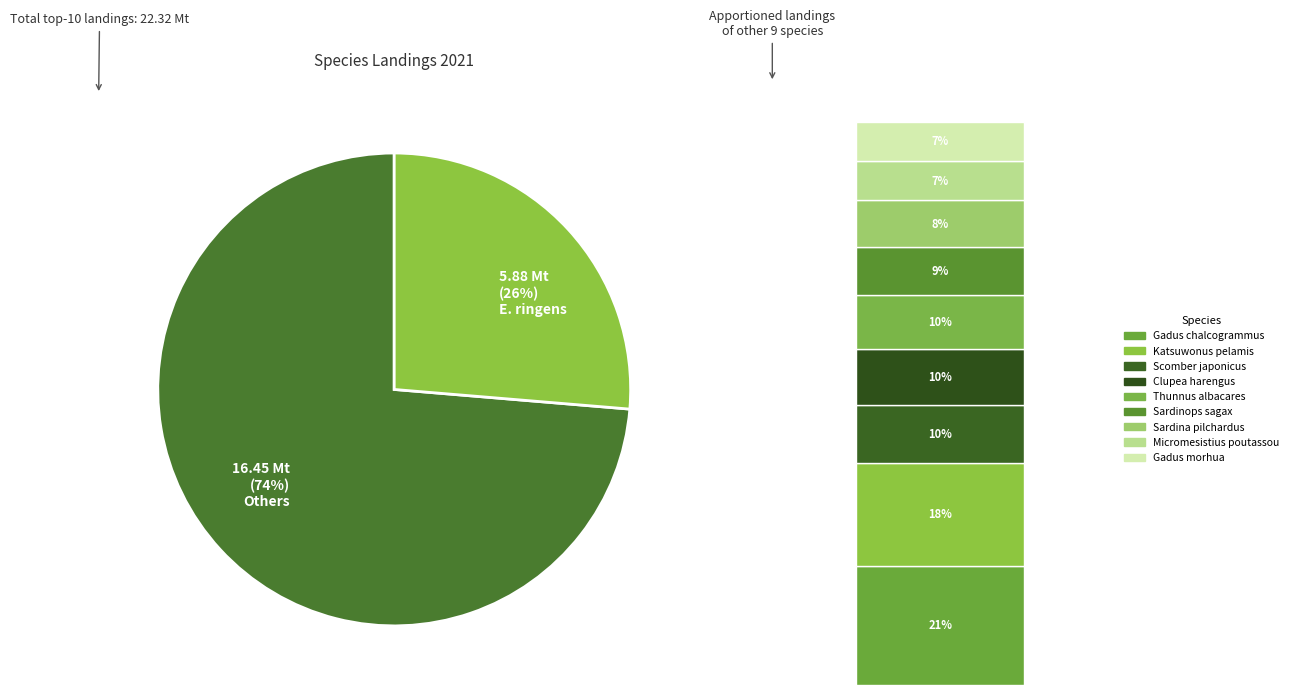

Approximately how many times larger is the value at Katsuwonus pelamis compared to Engraulis ringens?

0.5